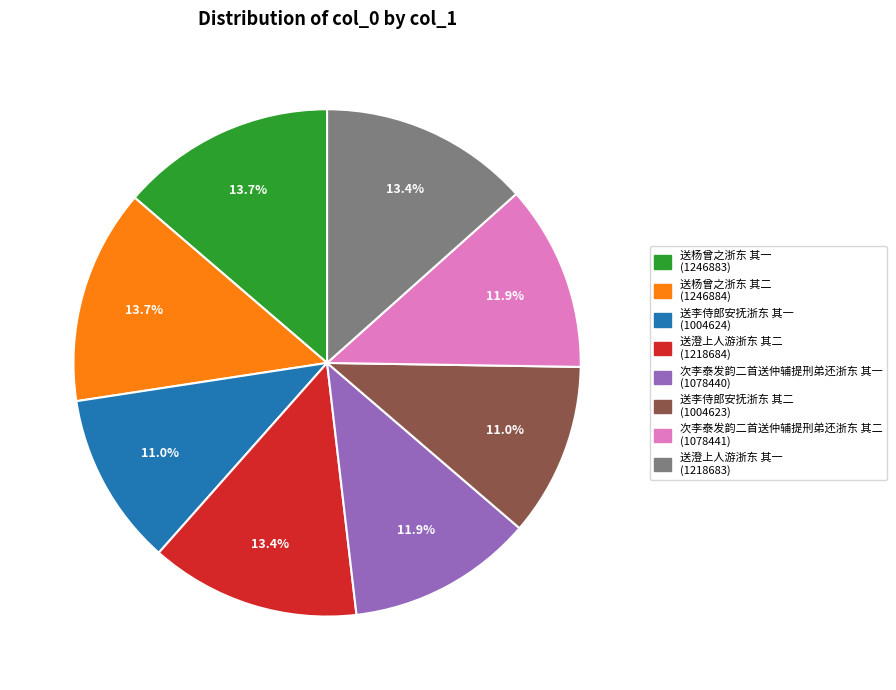

To the nearest percent, what percentage of the pie is 送杨曾之浙东 其一?

14%